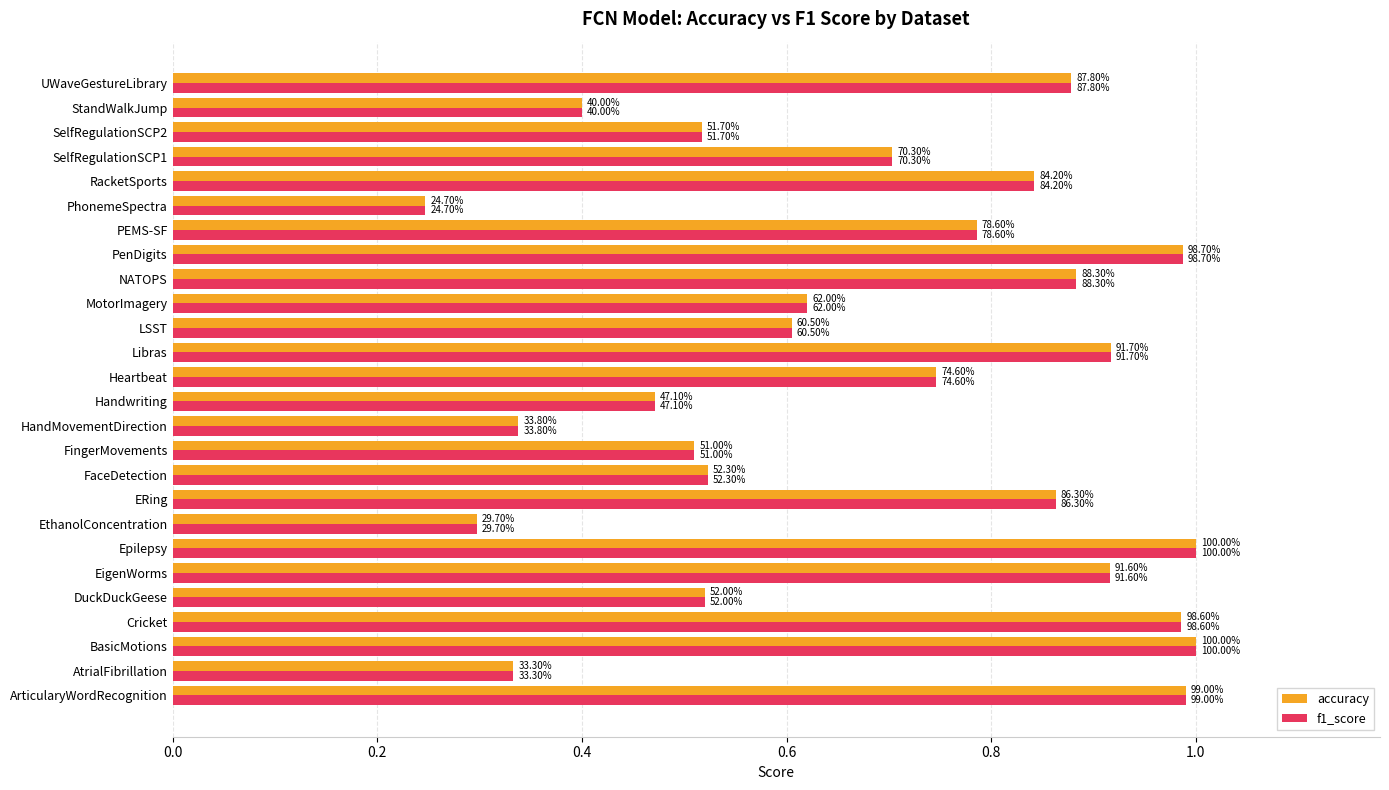

What is the greatest value displayed?

1.0